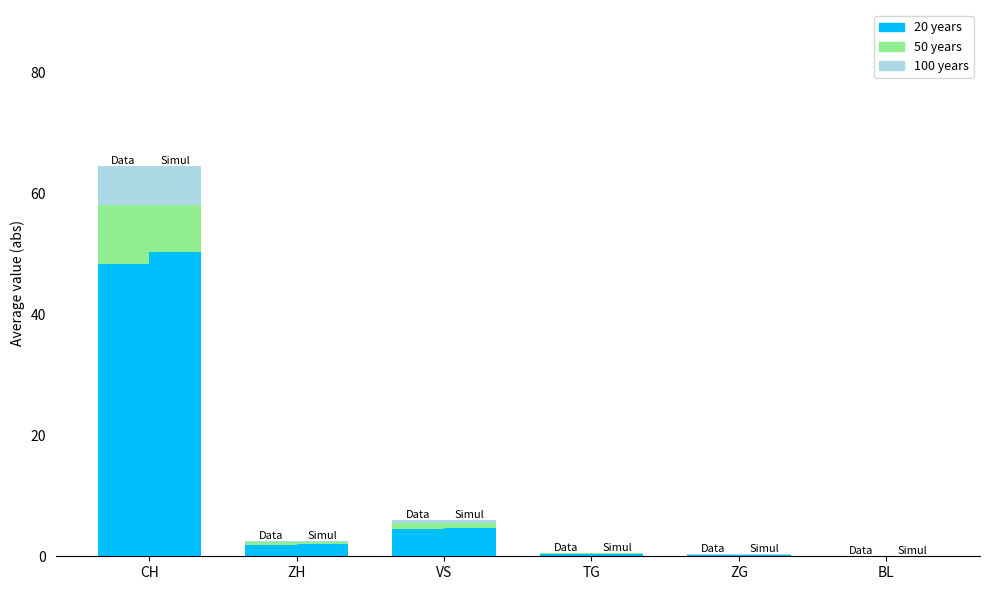

At which category is the sum across all series the highest?

CH